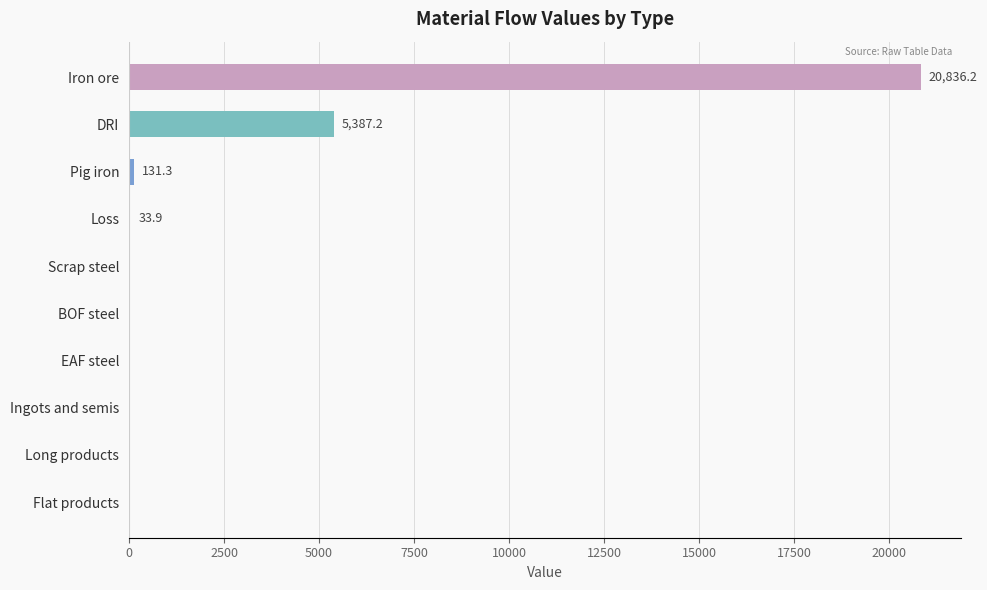

What is the maximum value shown in the chart?

20836.2